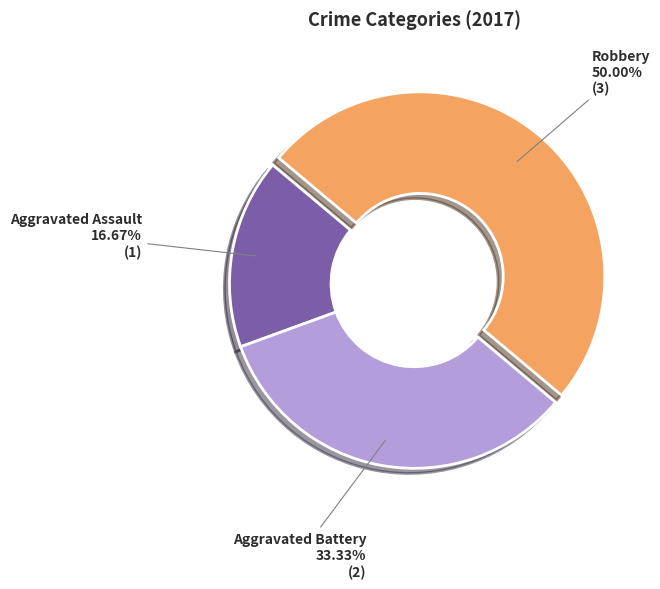

Do Robbery and Aggravated Battery together represent more than half of the pie?

Yes